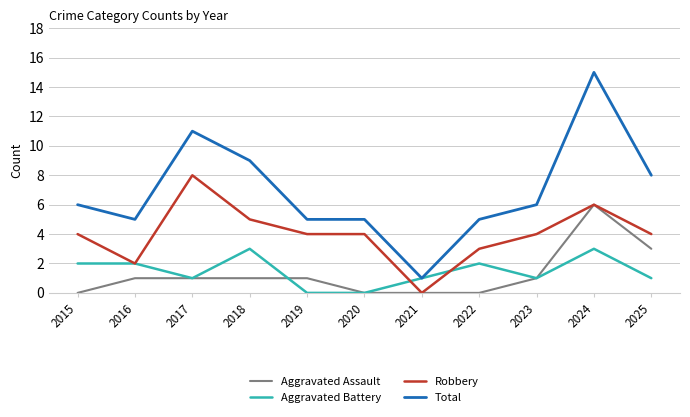

Is it true that Total equals 5 at 2022?

True